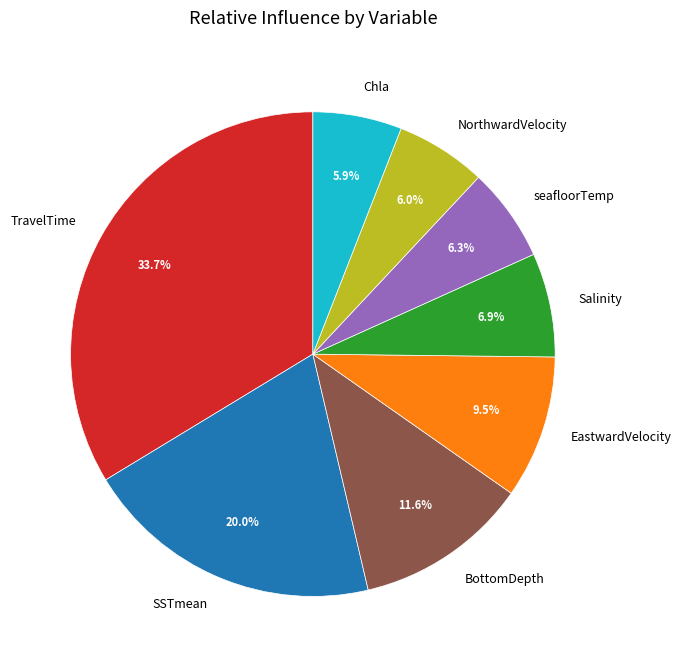

Does BottomDepth represent more than half of the total?

No